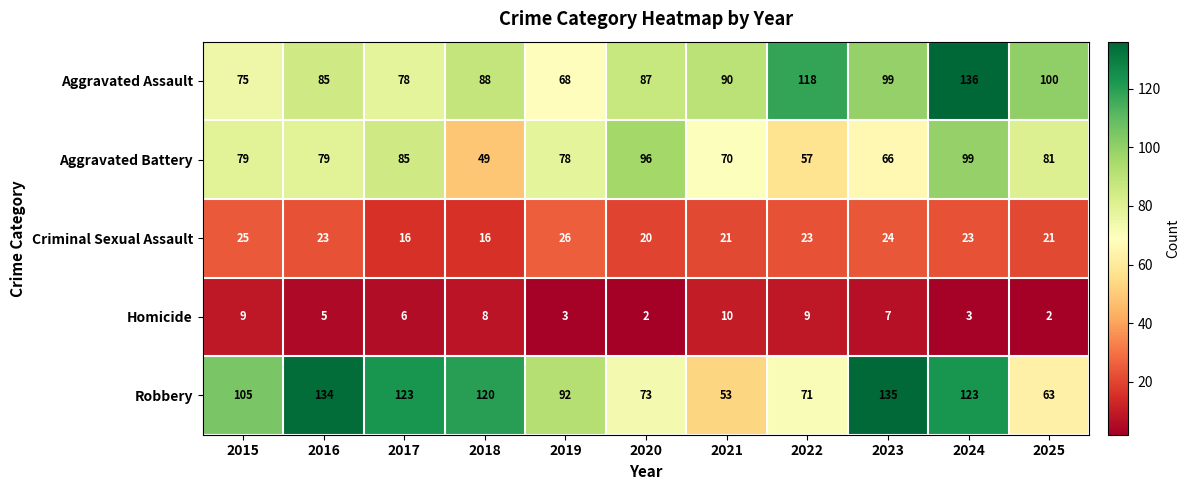

At which category is the sum across all series the highest?

2024